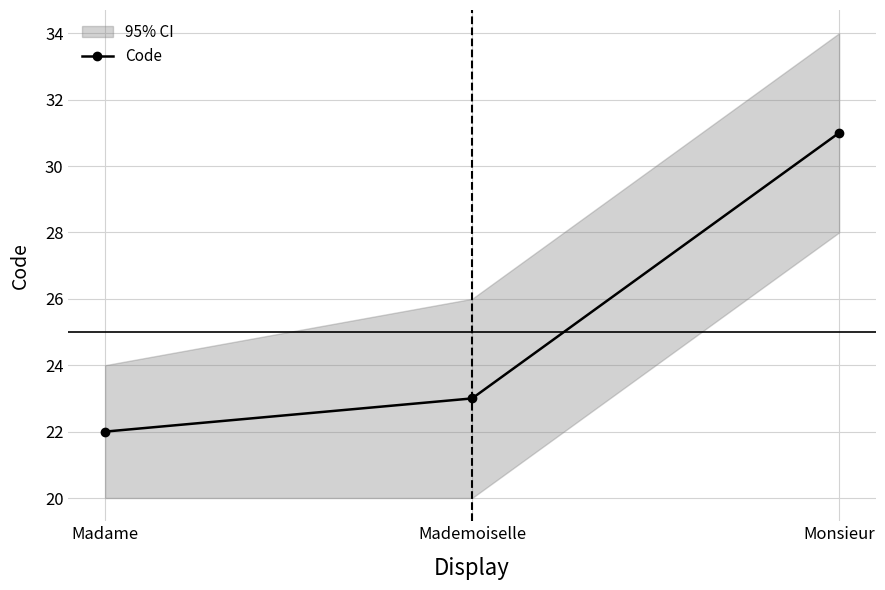

What is the sum of the values at Mademoiselle and Monsieur?

54